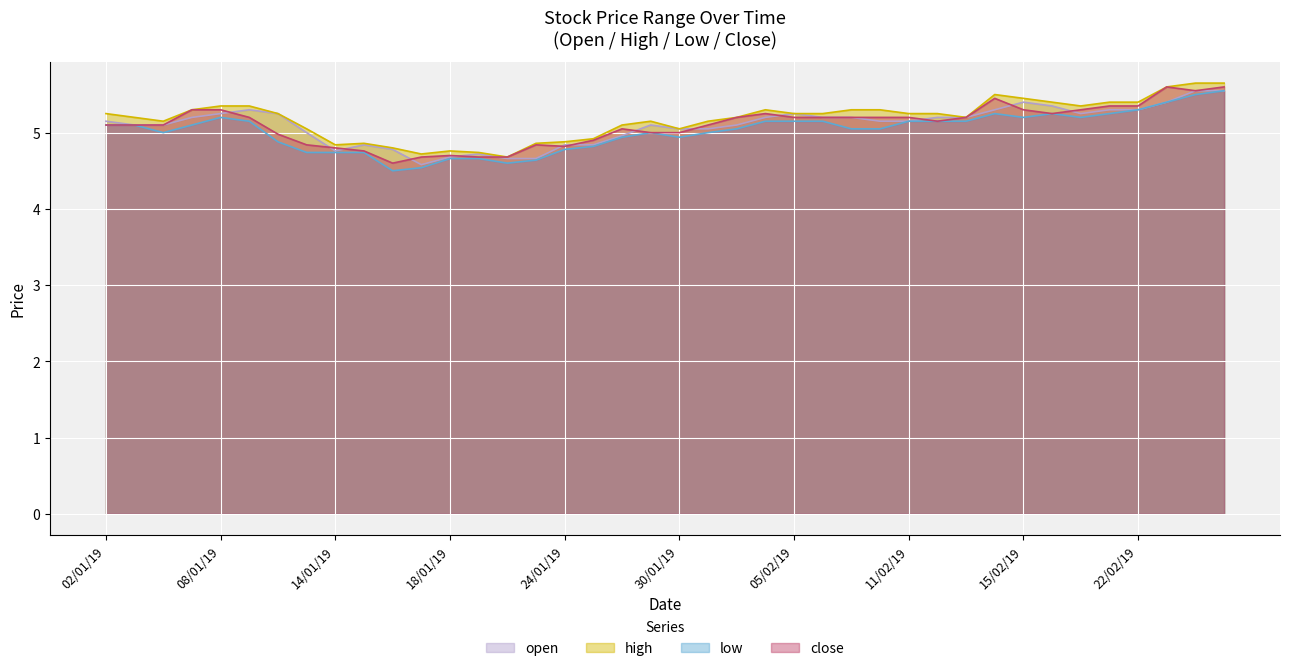

Rank the series at 12/02/19 from highest to lowest value.

high, open, low, close